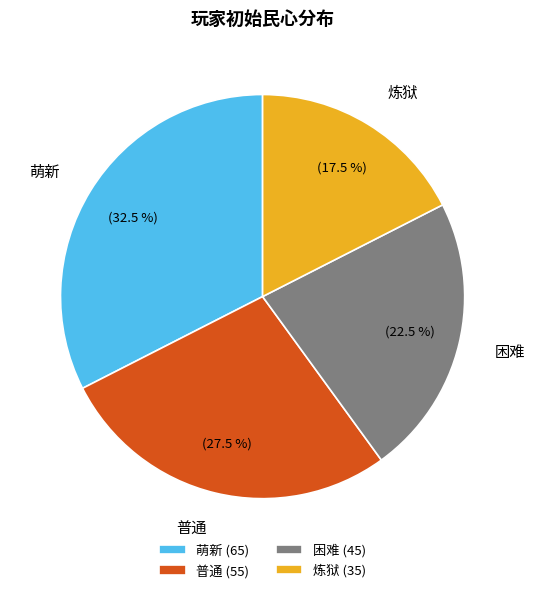

Rank the categories by value from lowest to highest.

炼狱, 困难, 普通, 萌新